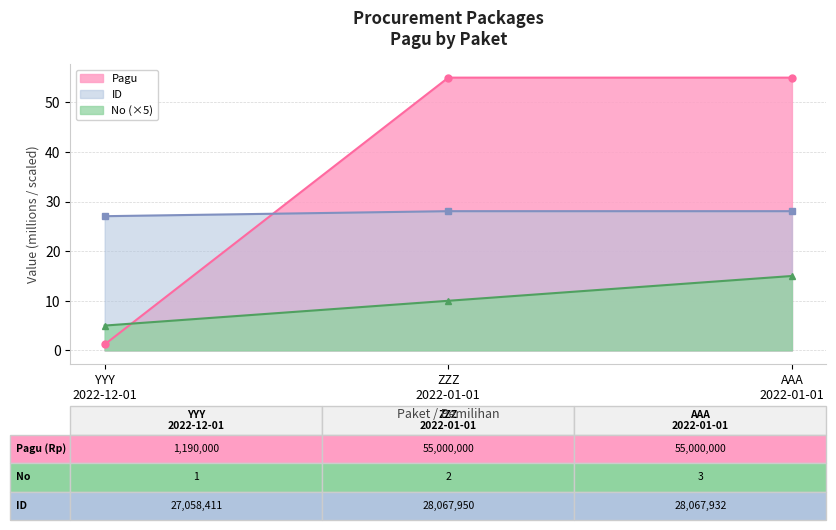

What is the difference between the maximum and minimum values in the No (×5) series?

10.0